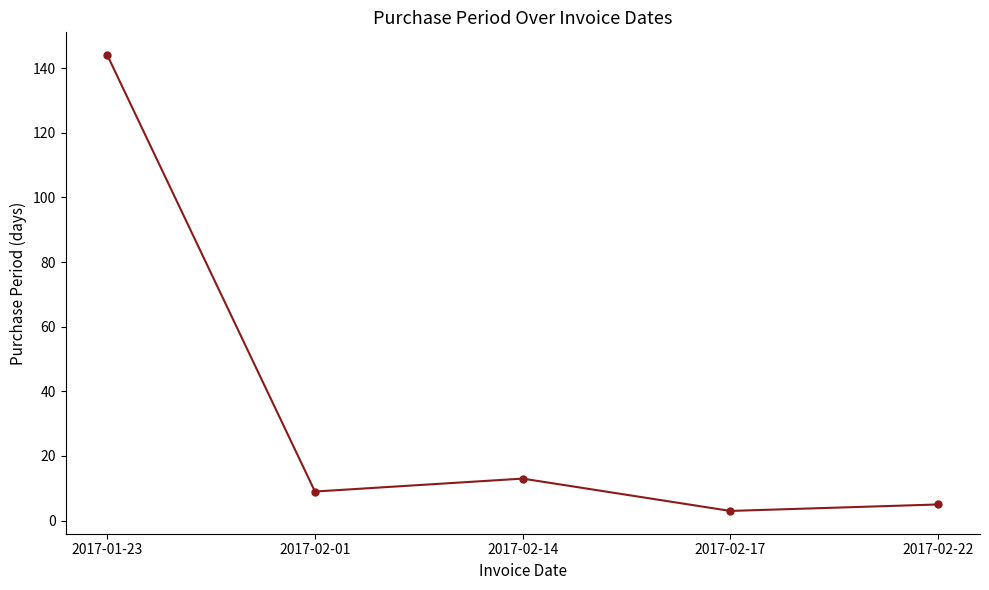

What is the label of the 2nd point from the left?

2017-02-01